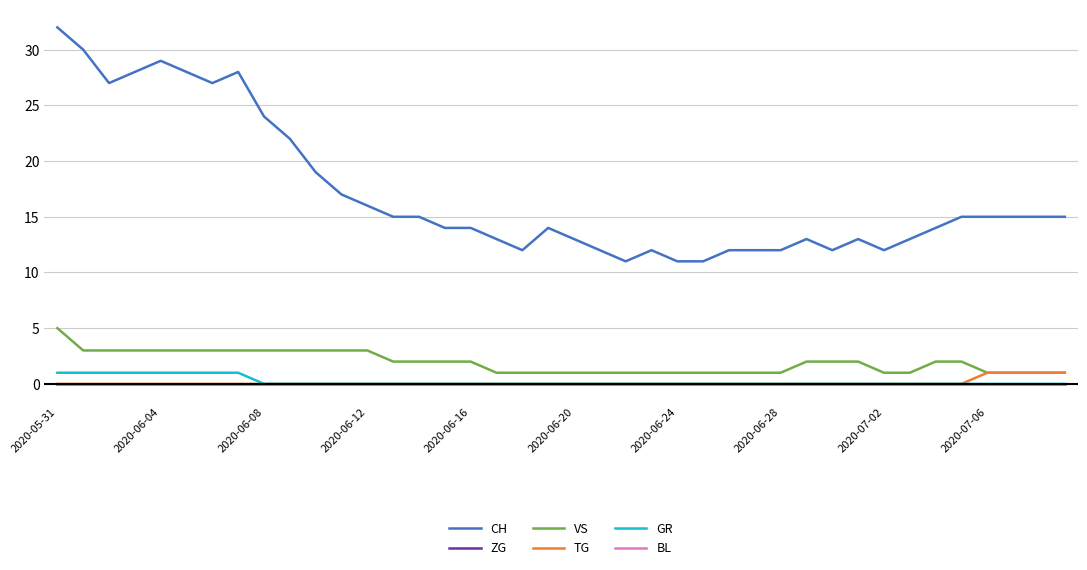

What is the sum of all TG values?

4